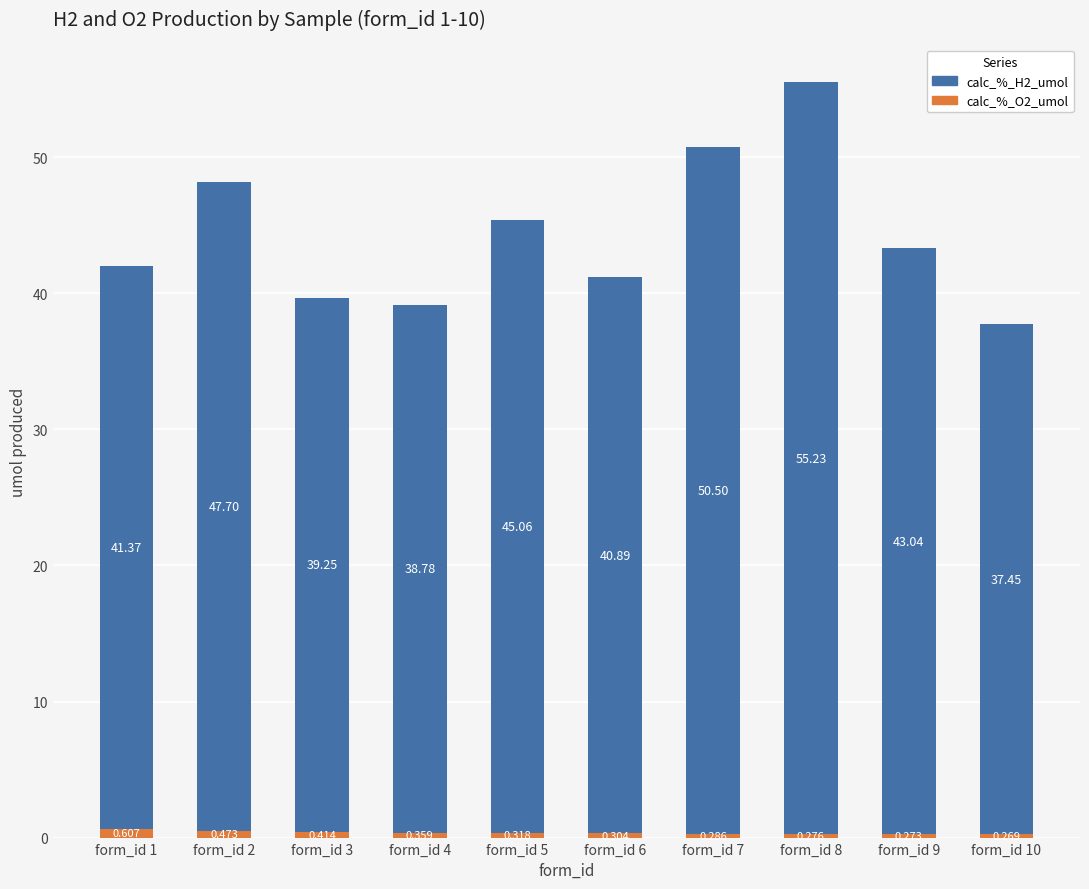

What are all the series names shown in the legend?

calc_%_H2_umol, calc_%_O2_umol